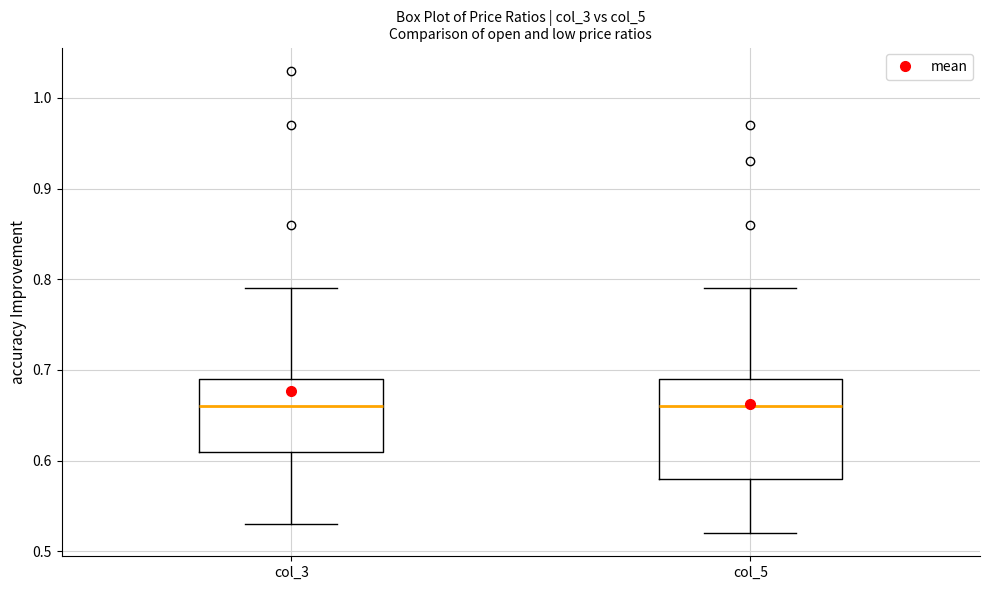

Reading left to right, read every box against the y-axis: the position of its median line, the range the box covers, and the ends of its whiskers. The values are not printed on the chart, so give them approximately, as read against the axis.

col_3: median 0.66, box 0.61 to 0.69, whiskers 0.53 to 0.79
col_5: median 0.66, box 0.58 to 0.69, whiskers 0.52 to 0.79